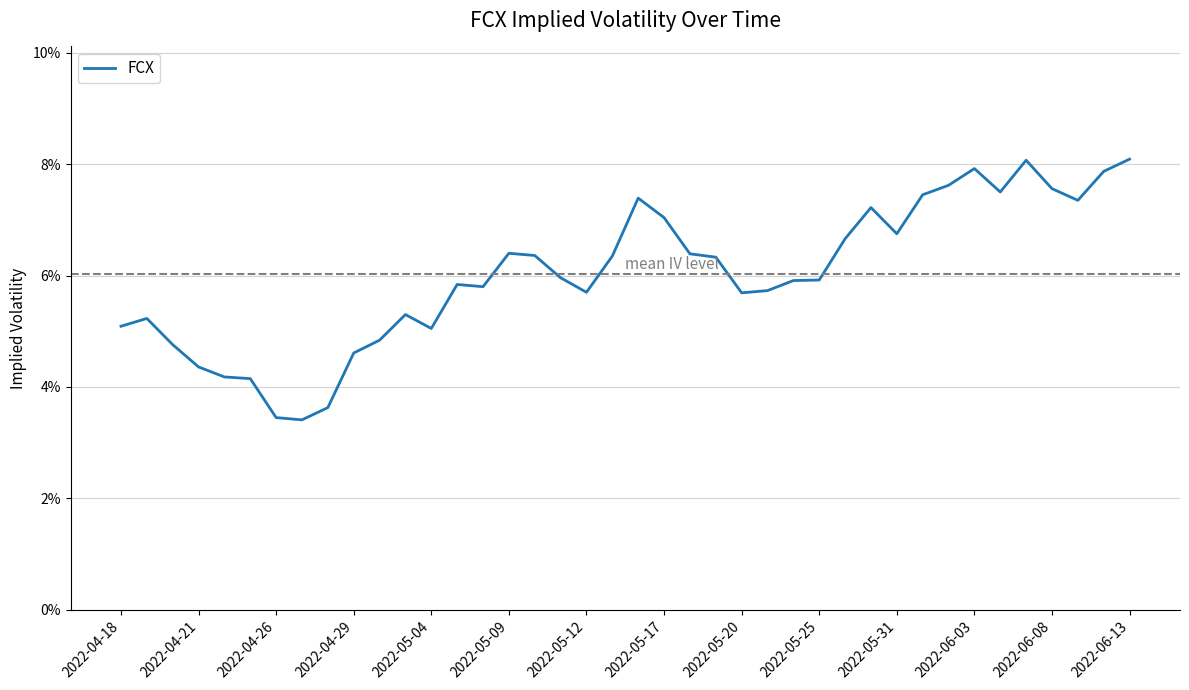

How many interior local peaks (higher than both neighbors) does the data have?

8